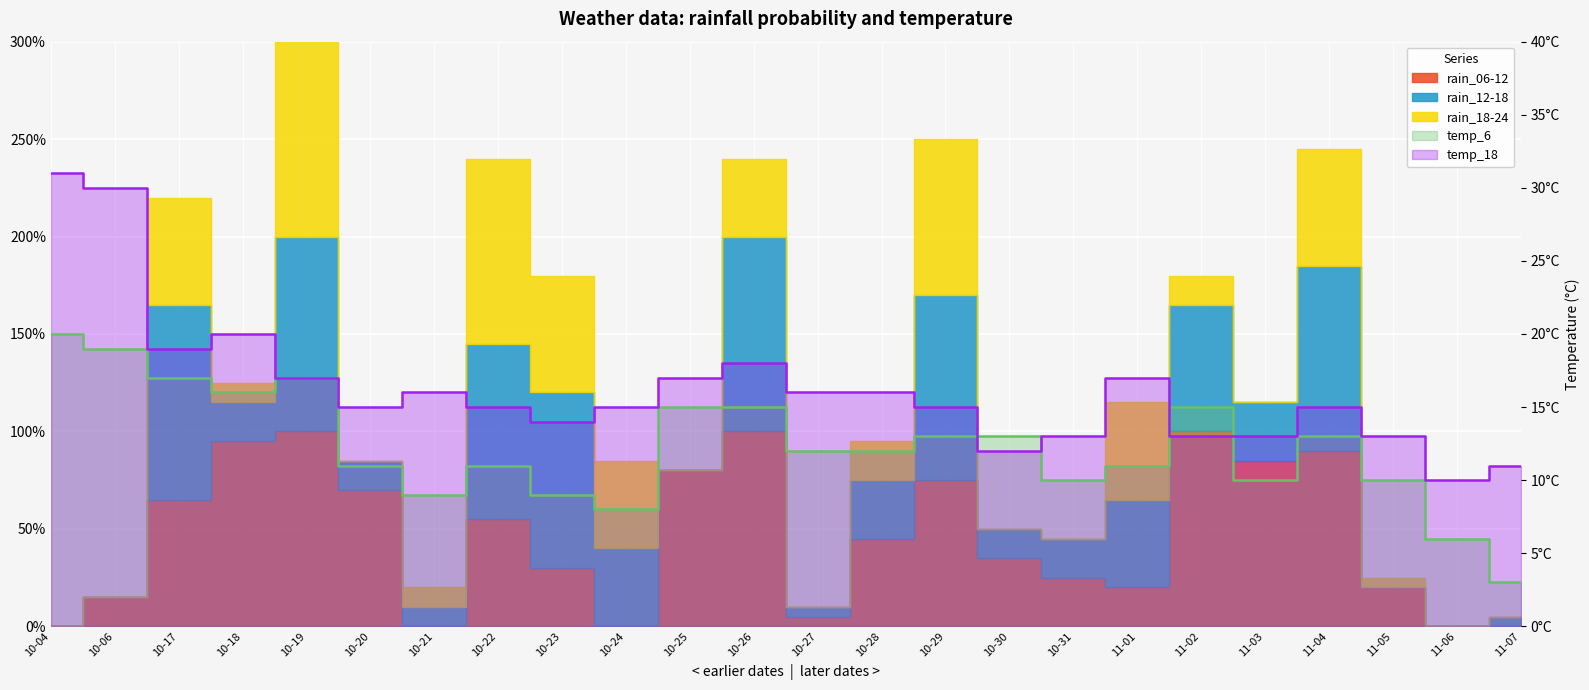

Which label corresponds to the largest value in the chart?

10-04